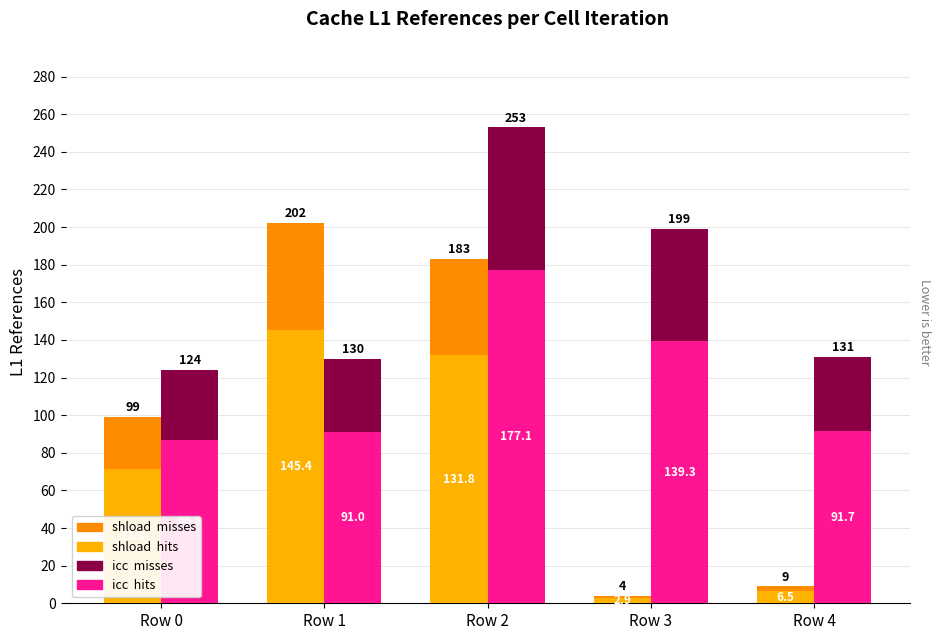

List the series in order of their peak value, highest first.

icc  hits, shload  hits, icc  misses, shload  misses